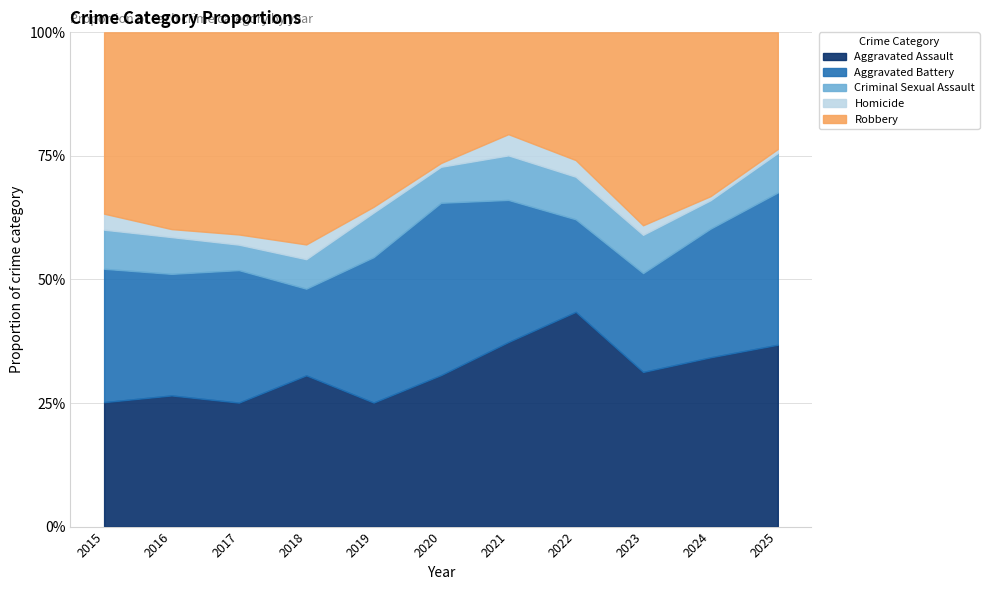

What is the difference between the maximum and minimum values in the Aggravated Assault series?

18.4